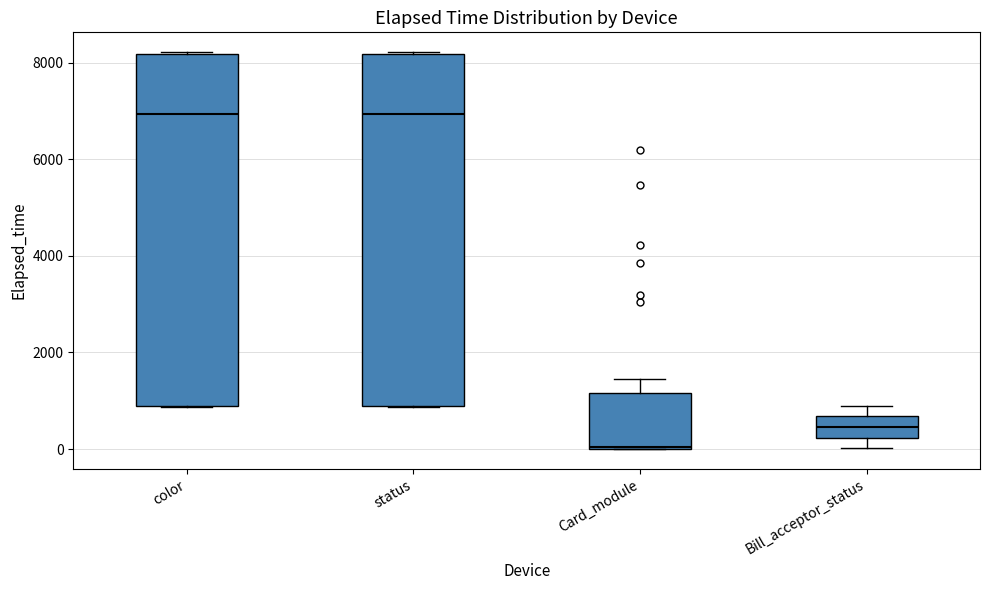

Reading left to right, transcribe this box plot: for each box, give where its median line is, the range the box spans, and where its two whiskers end, as read against the y-axis. The values are not printed on the chart, so give them approximately, as read against the axis.

color: median 7000, box 1000 to 8200, whiskers 800 to 8200
status: median 7000, box 1000 to 8200, whiskers 800 to 8200
Card_module: median 0, box 0 to 1200, whiskers 0 to 1400
Bill_acceptor_status: median 400, box 200 to 600, whiskers 0 to 1000